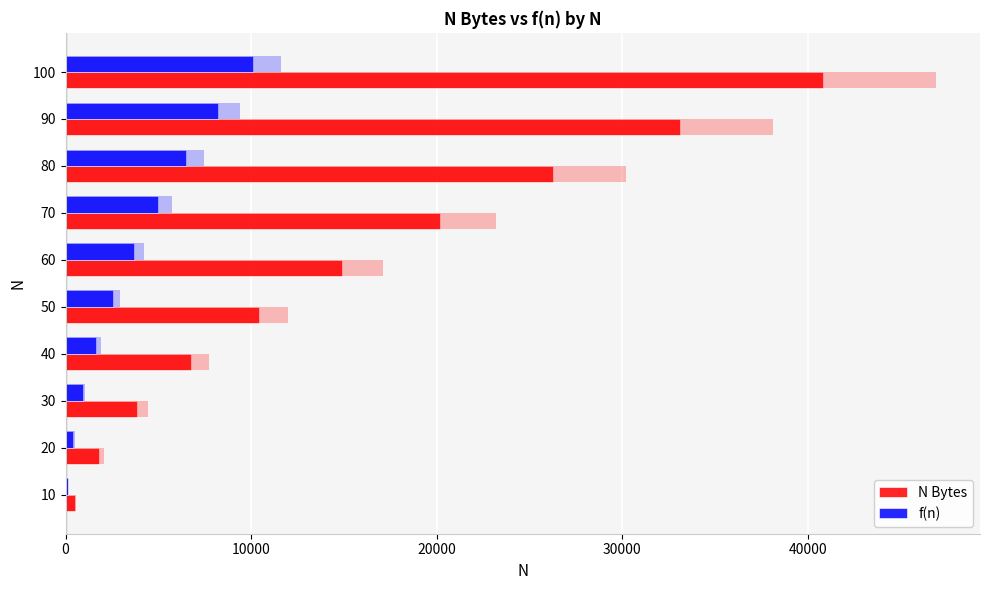

How many categories are shown in the chart?

10